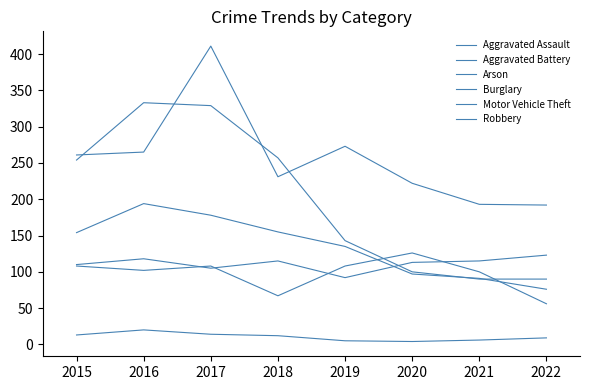

Does the chart have visible grid lines?

No